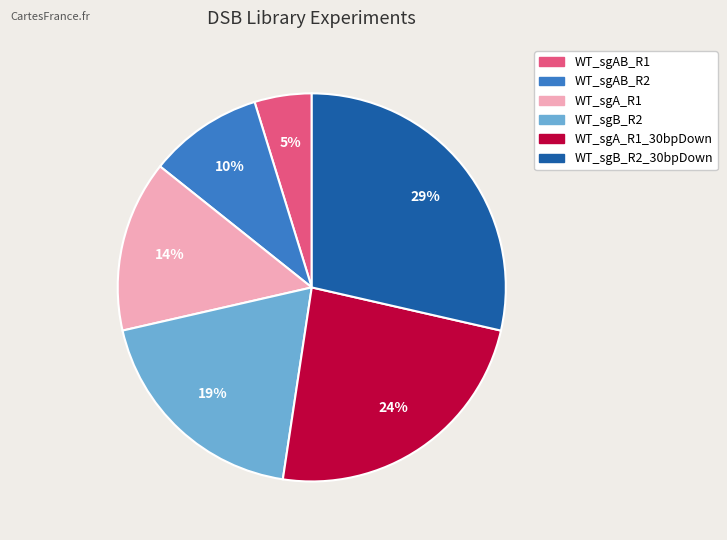

To the nearest percent, what is the difference between the largest and smallest slice percentages?

24%